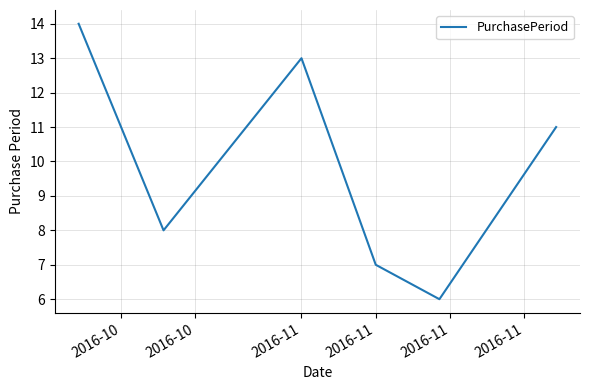

How many values are below 11?

3